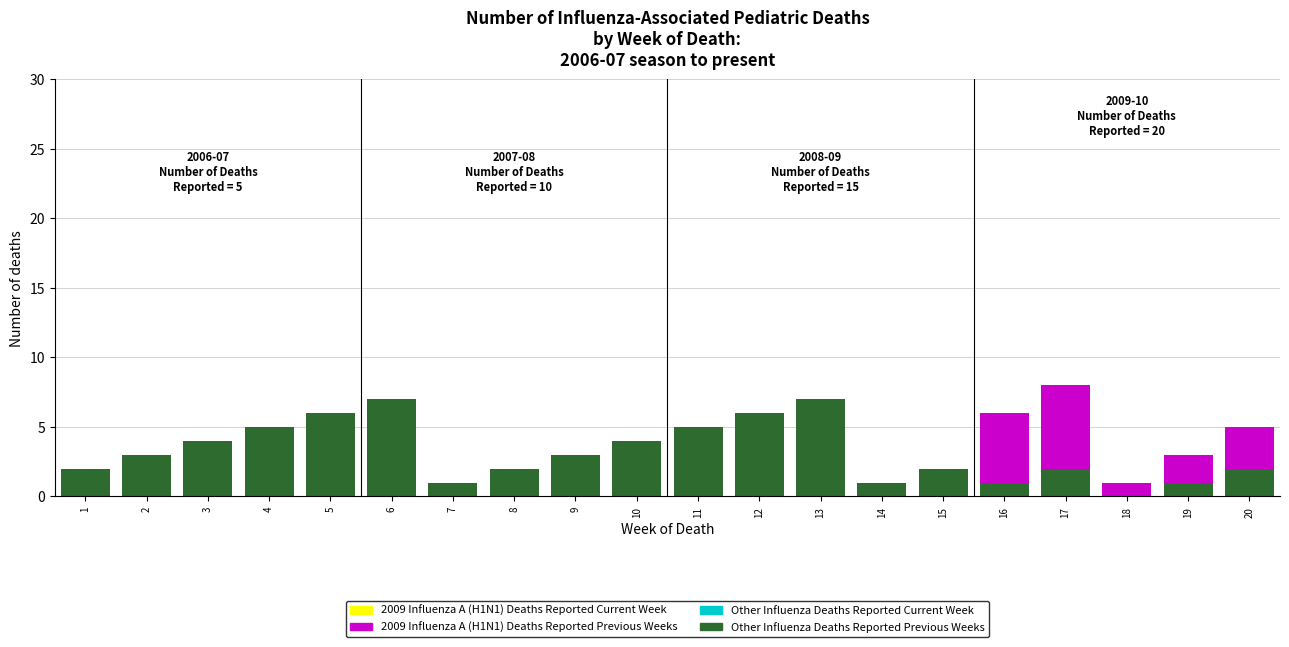

Is it true that Other Influenza Deaths Reported Previous Weeks equals 2 at 16?

False